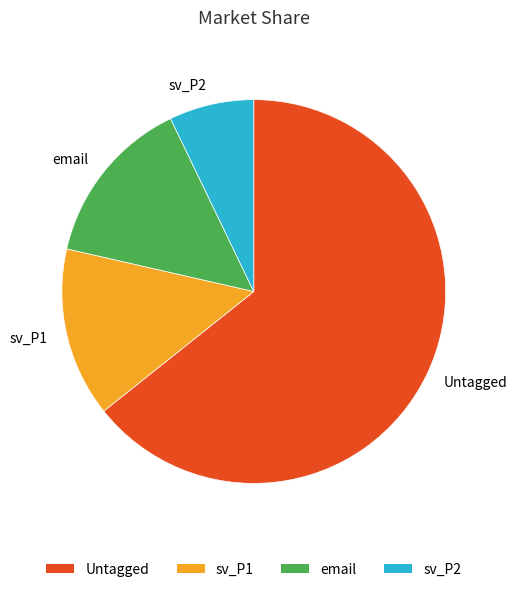

Is the sum of Untagged and sv_P1 greater than half?

Yes